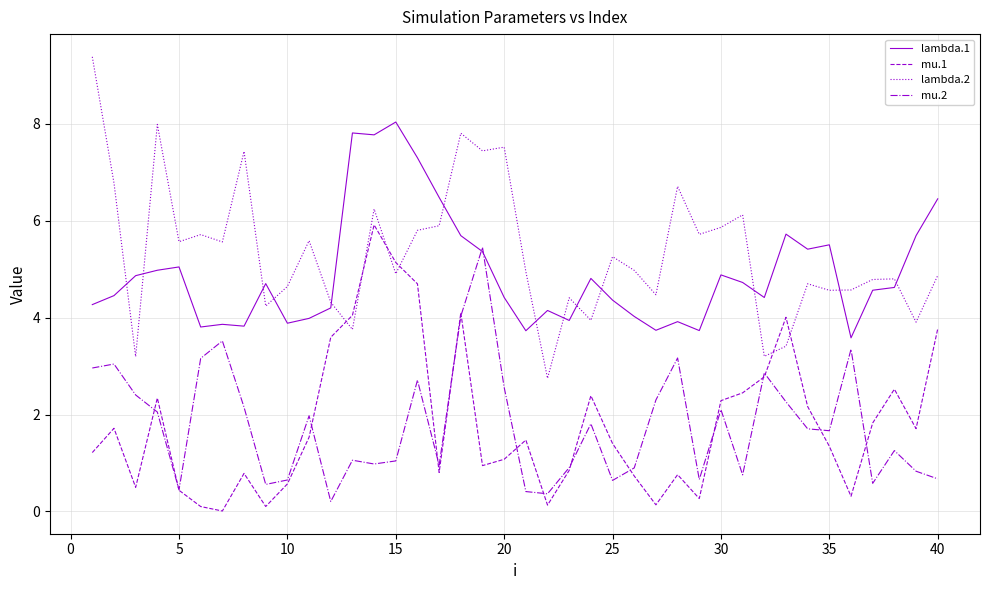

What is the highest value of the mu.2 series?

5.5